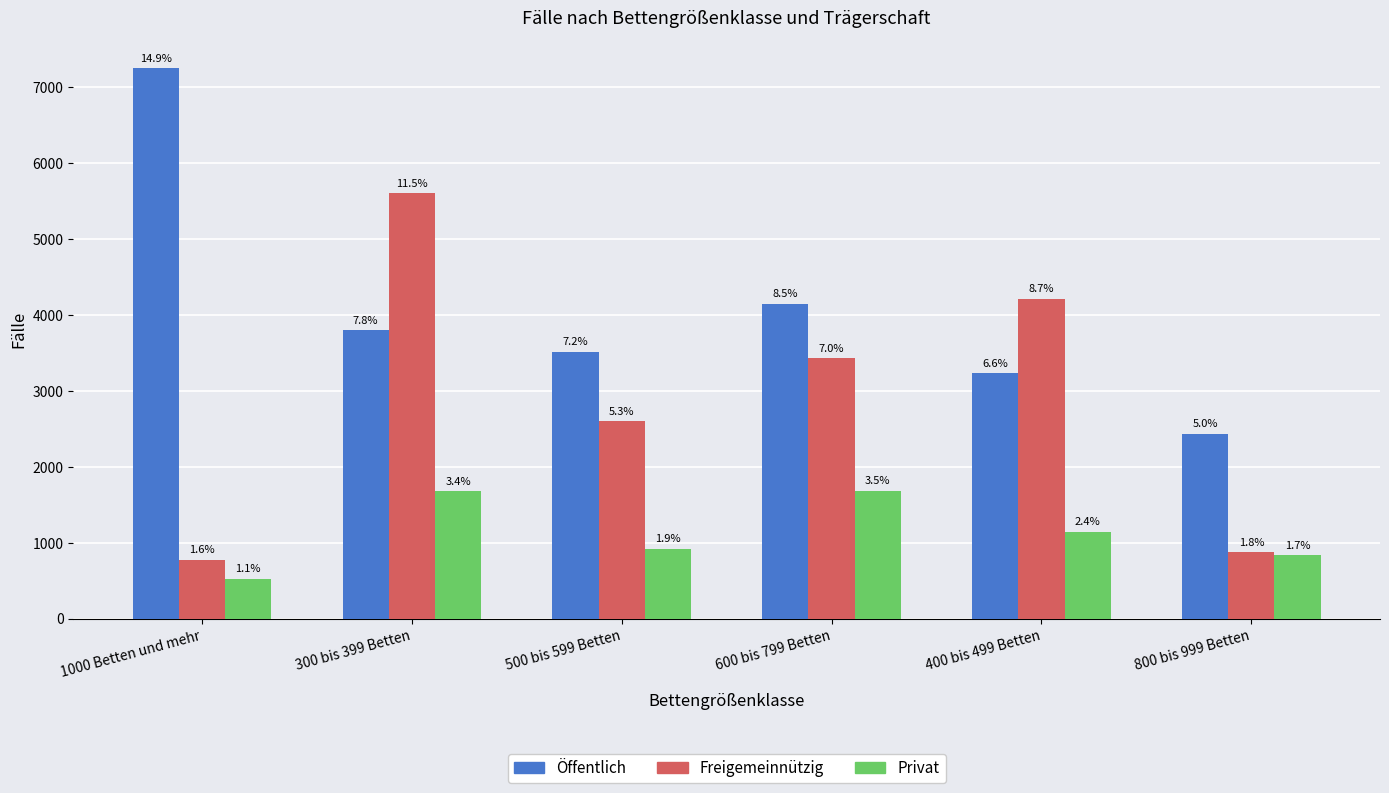

What is the value of the Freigemeinnützig bar at the 1st from the left?

782